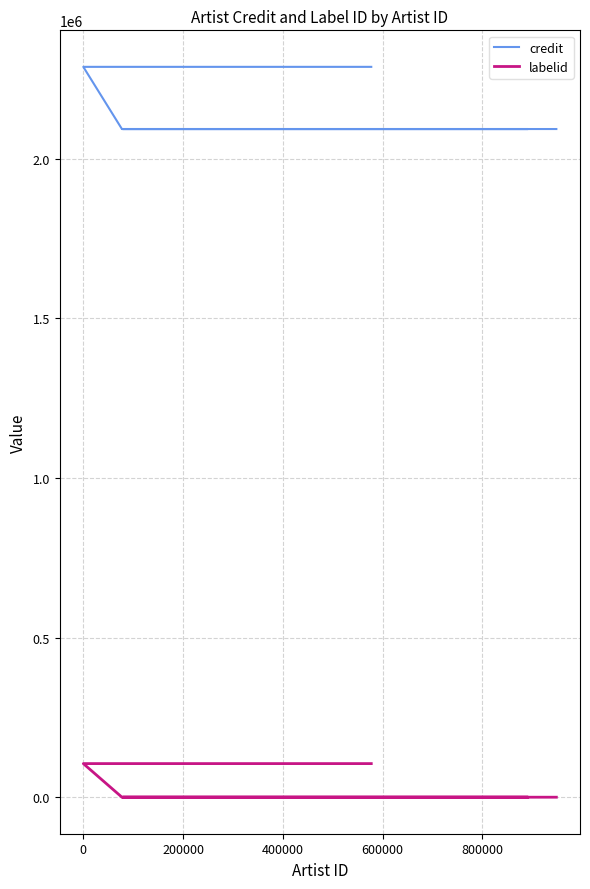

True or false: labelid and credit intersect in this chart.

False